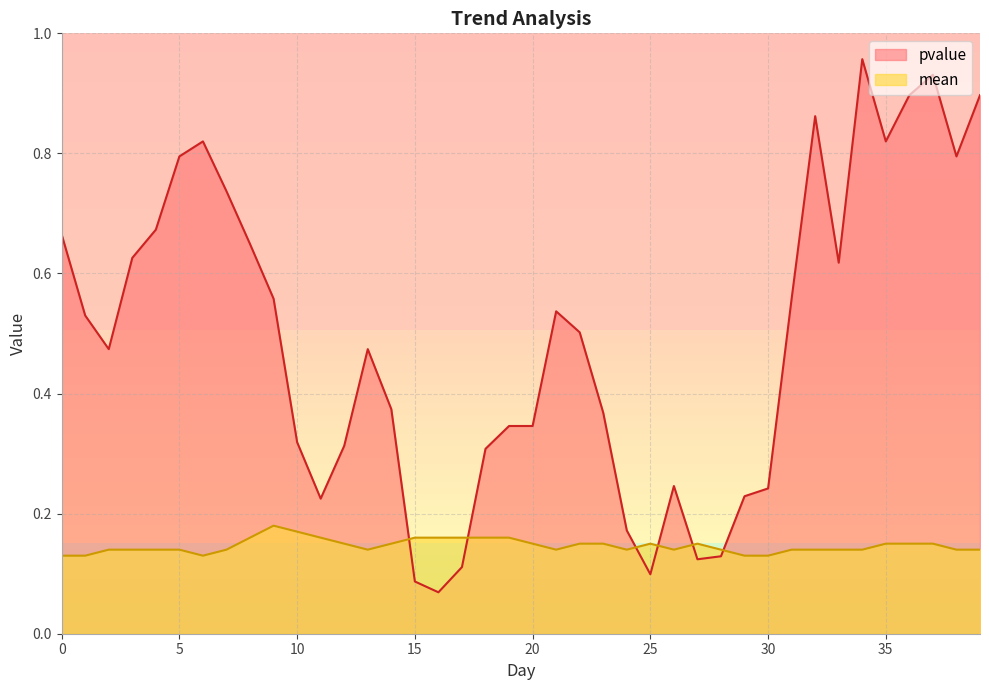

The value of pvalue at 38 is 0.8. True or false?

True